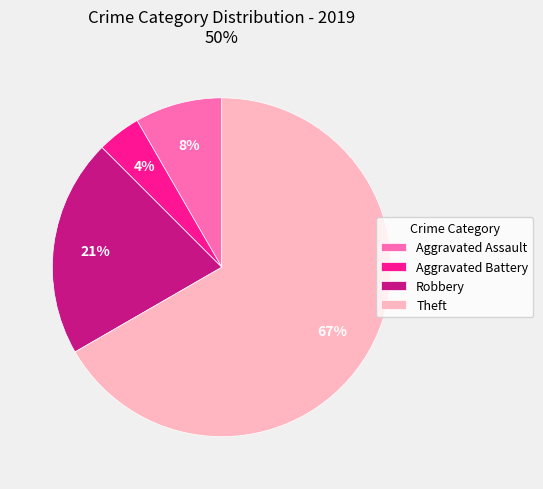

Approximately how many times larger is the value at Theft compared to Robbery?

3.2